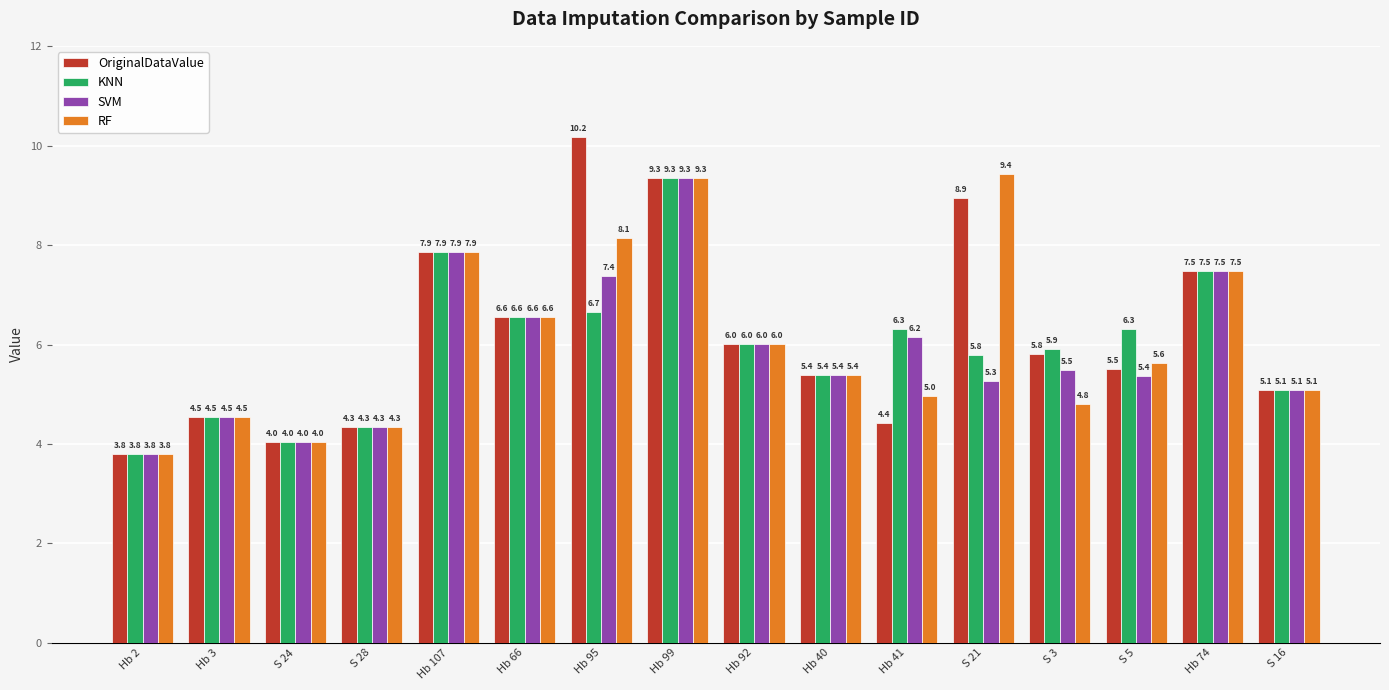

How many groups of bars are there?

16